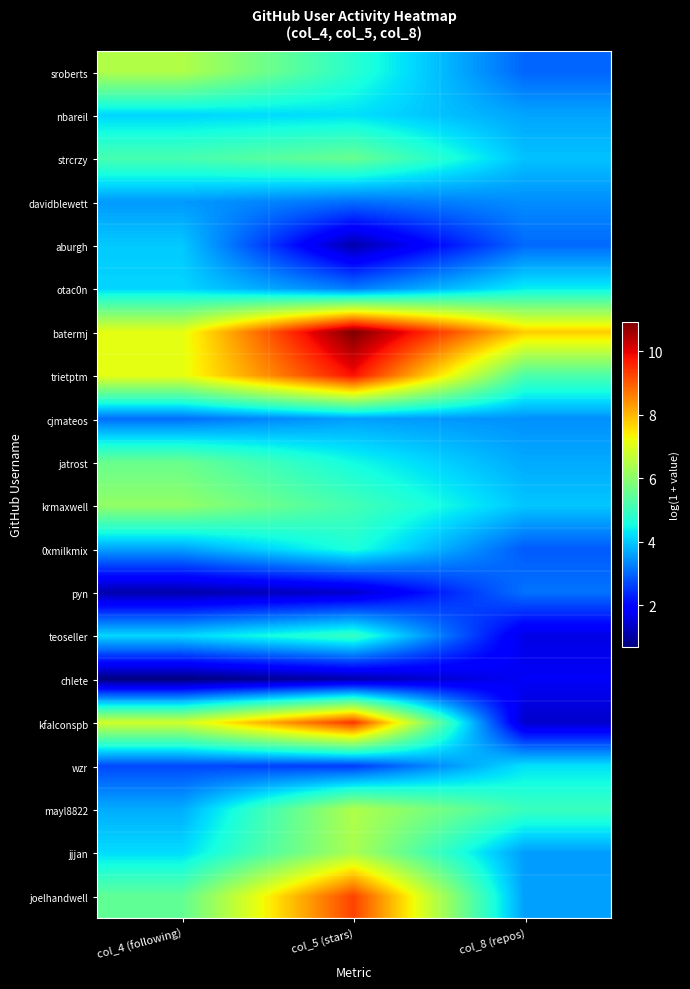

At col_4 (following), list the series in order from largest to smallest.

trietptm, batermj, kfalconspb, sroberts, krmaxwell, jatrost, joelhandwell, strcrzy, jjjan, teoseller, nbareil, otac0n, aburgh, mayl8822, 0xmilkmix, davidblewett, cjmateos, wzr, pyn, chlete